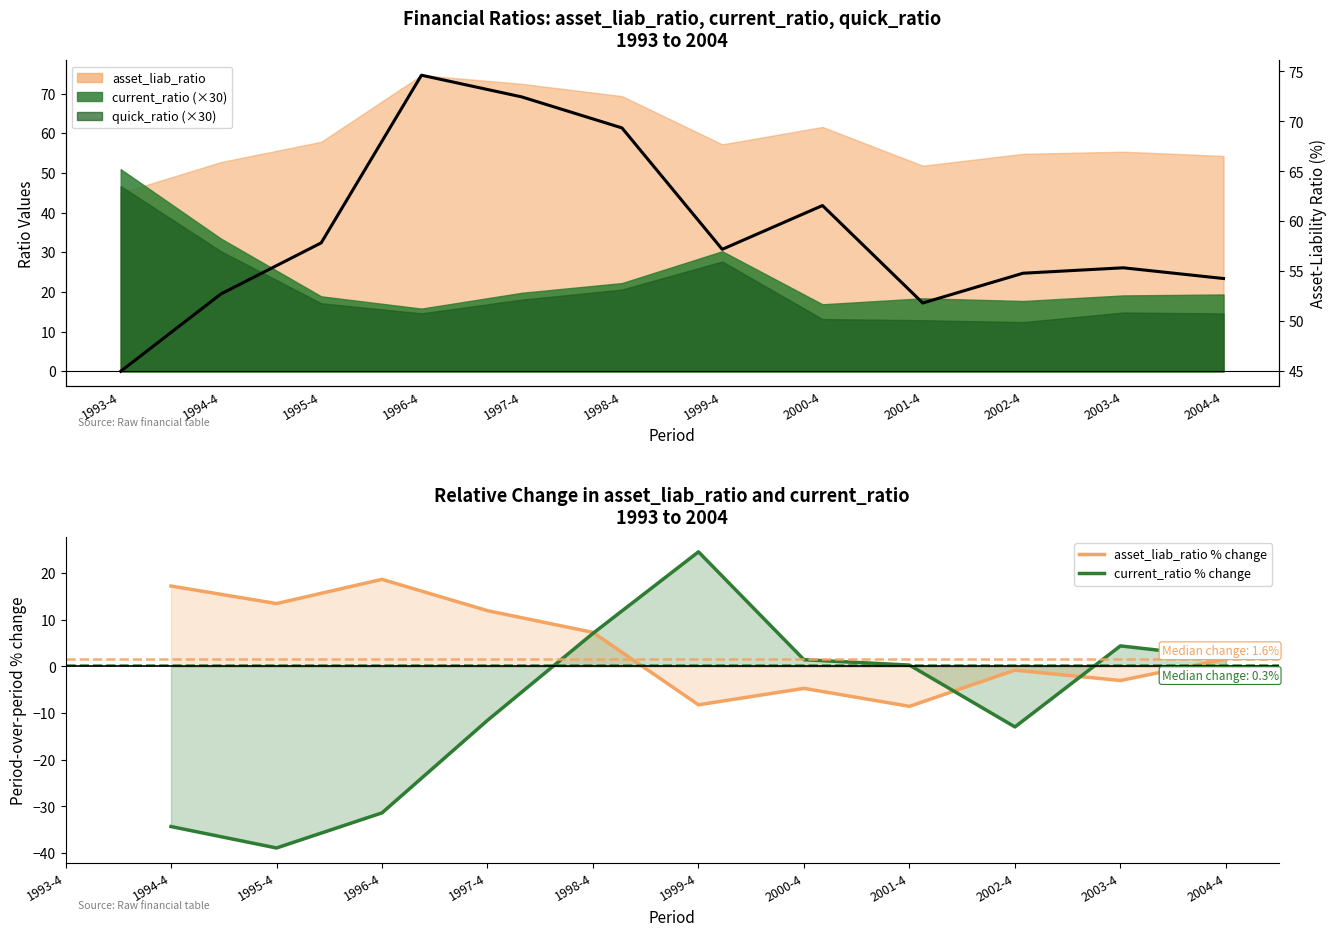

Where does the asset_liab_ratio (line) series first go above 57?

1995-4